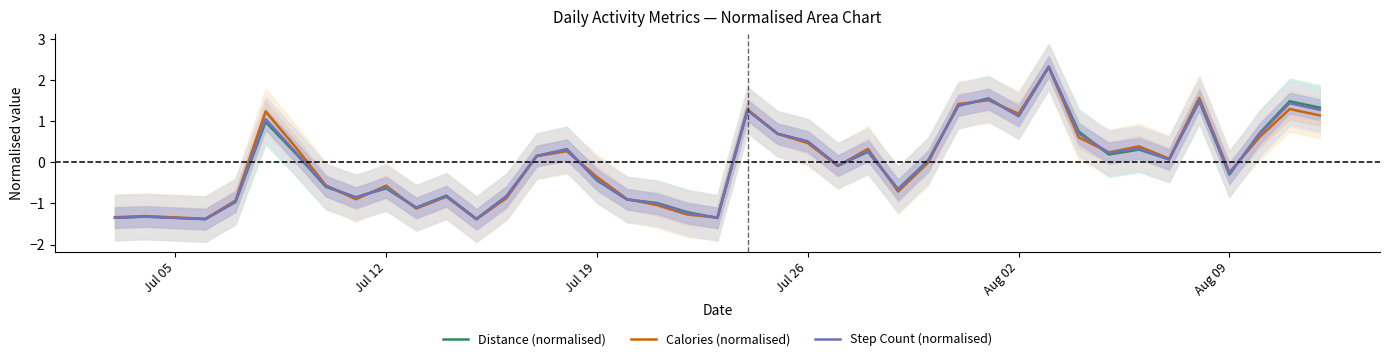

In Distance (normalised), how many points are lower than both neighbors (excluding endpoints)?

11